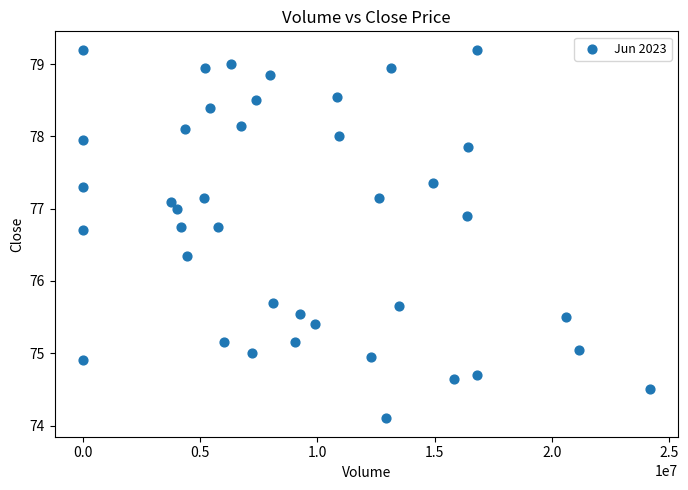

What is the range of X values (max minus min)?

24175990.0